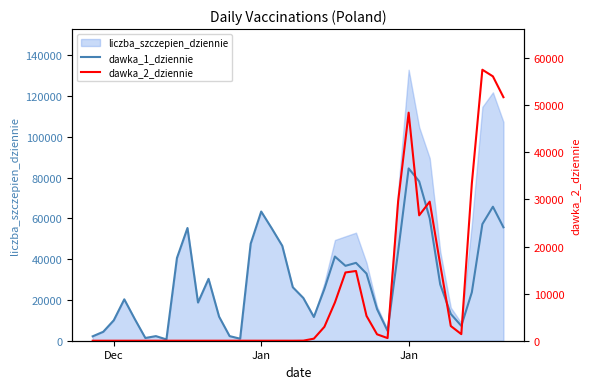

Is the value of dawka_1_dziennie at 38 greater than the value of dawka_2_dziennie at 3?

Yes